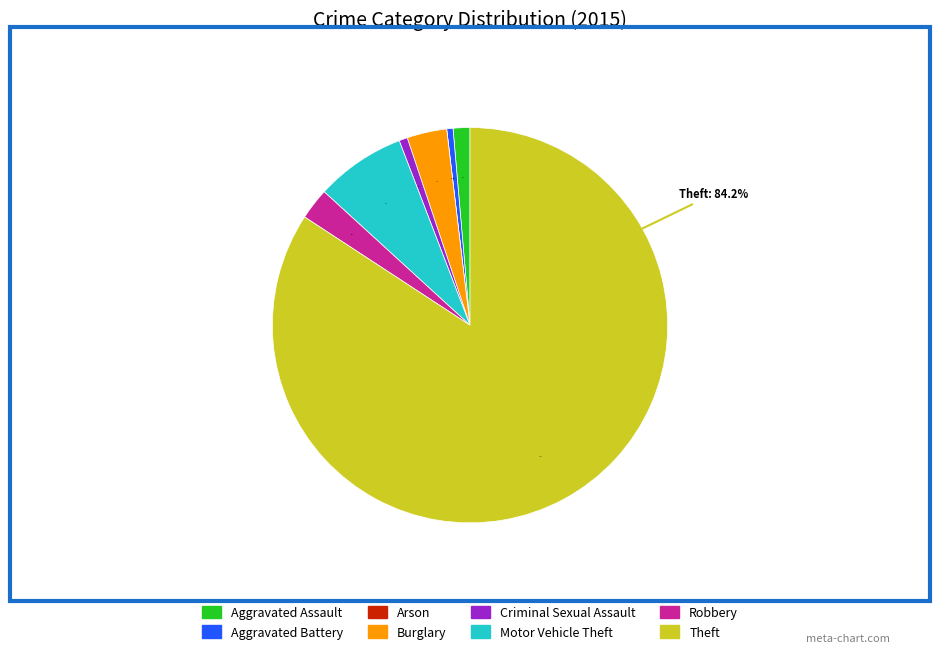

To the nearest percent, what is the difference between the largest and smallest slice percentages?

84%